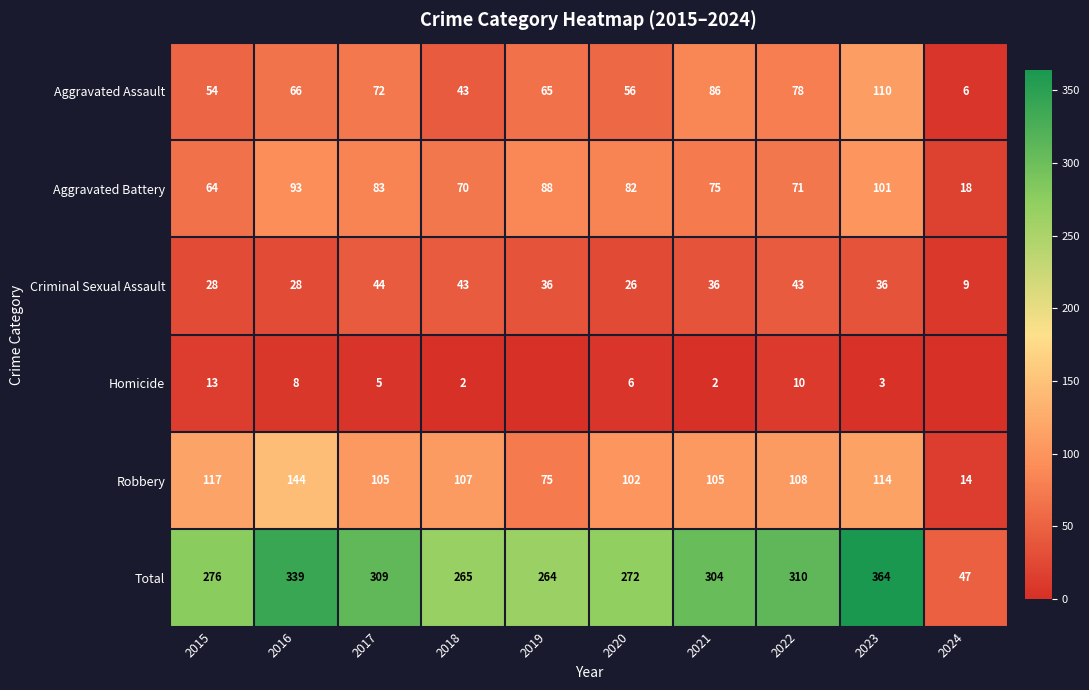

Count the number of categories in the chart.

10